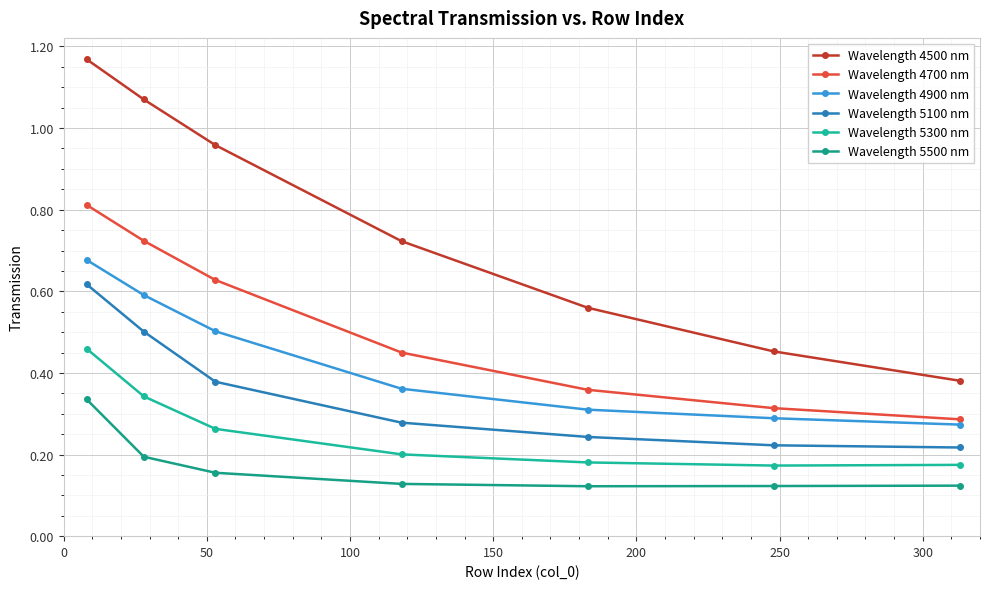

What is the average value of the Wavelength 5100 nm series?

0.4